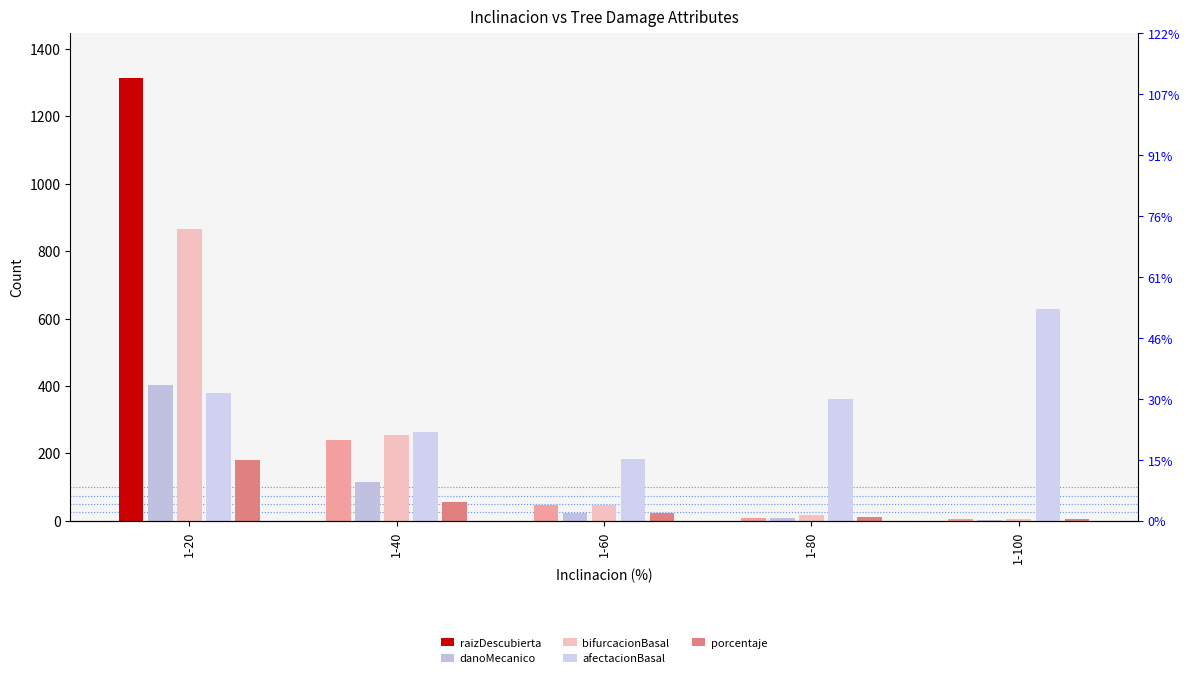

What is the approximate value of raizDescubierta at 1-20, to the nearest 100?

1300